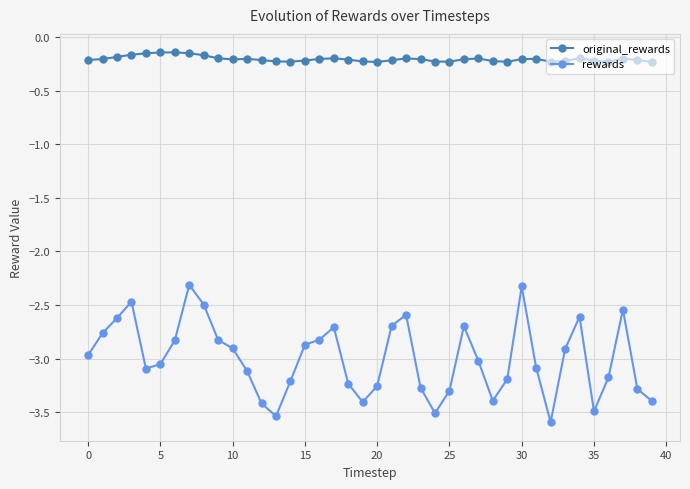

What is the sum of all rewards values?

-119.9